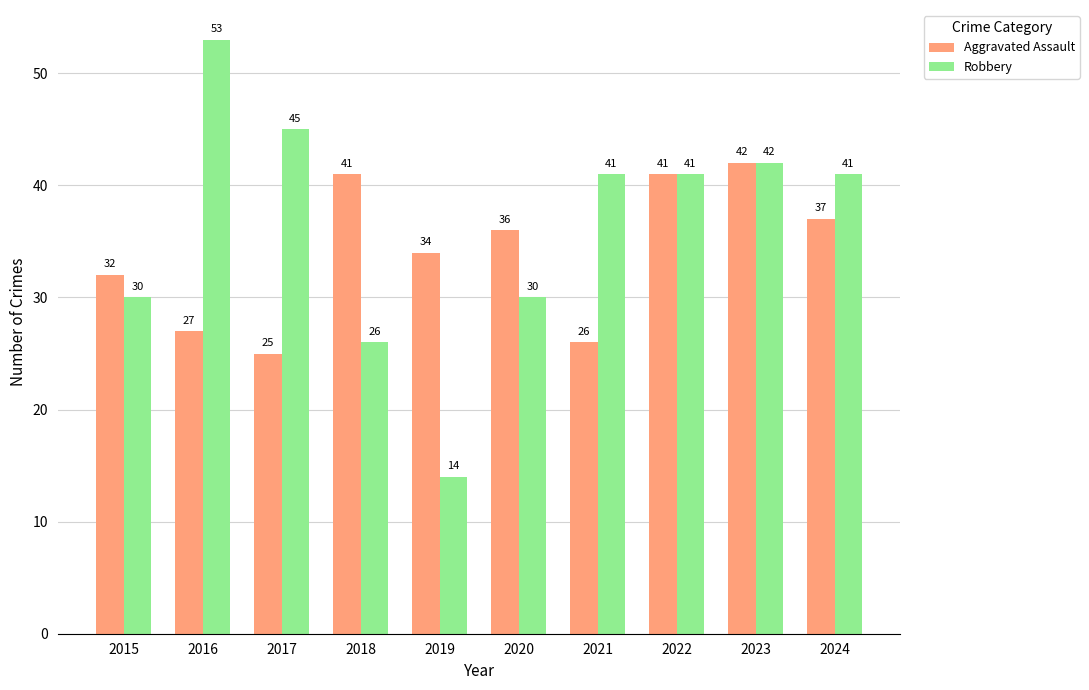

Which label corresponds to the smallest value in the chart?

2019